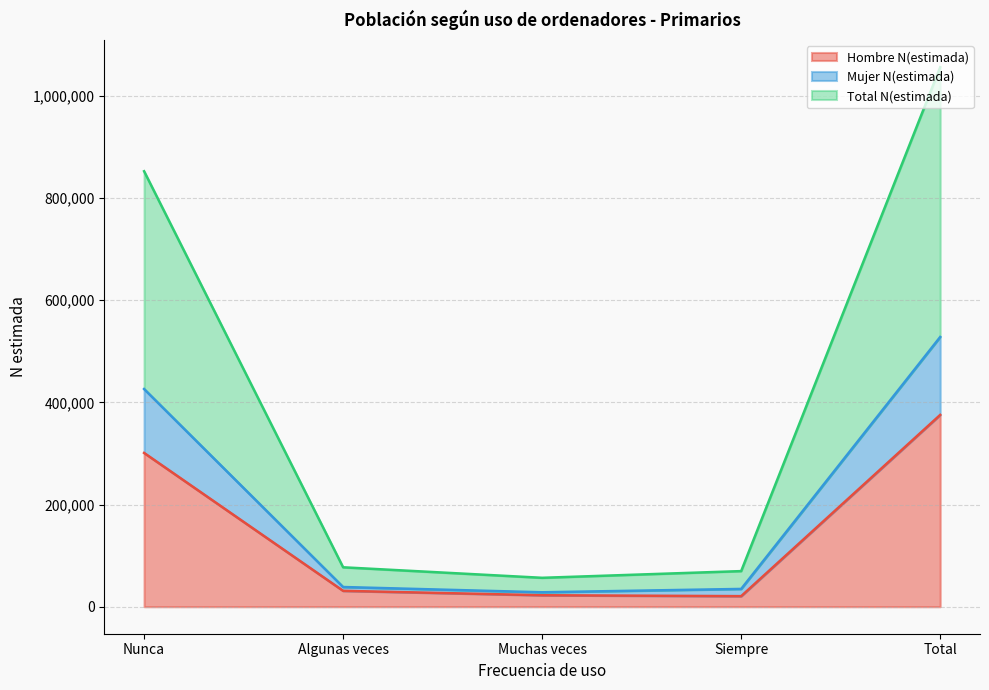

What are all the series names shown in the legend?

Hombre N(estimada), Mujer N(estimada), Total N(estimada)